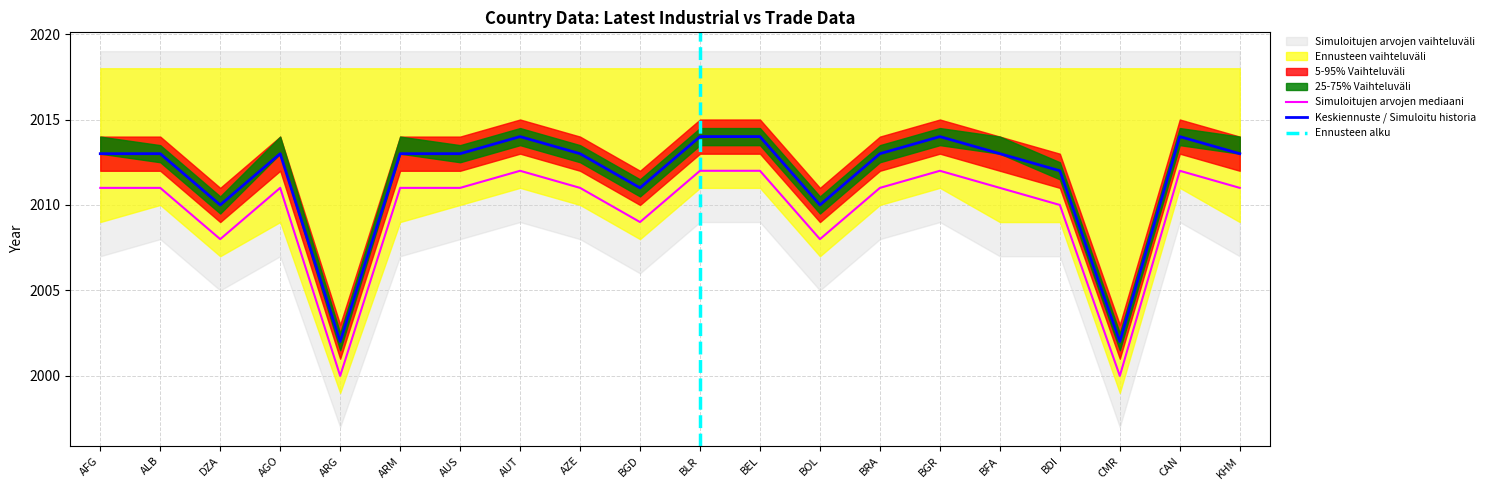

At which category does the chart reach its peak across all series?

AFG